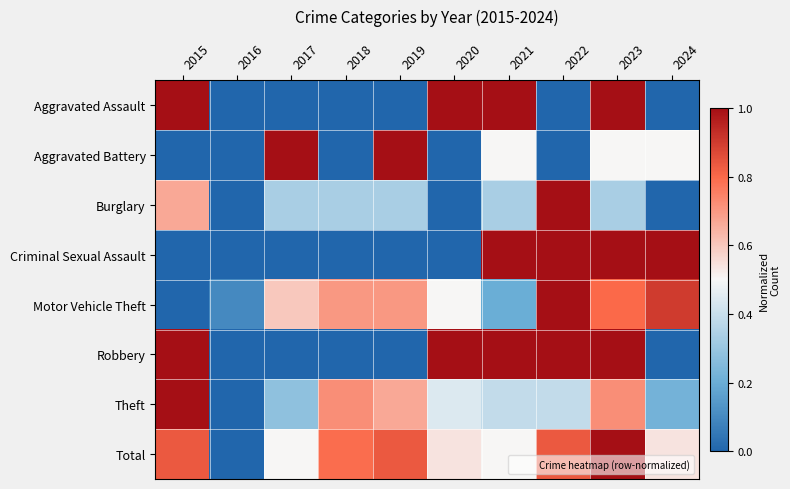

List the series in order of their peak value, lowest first.

Aggravated Assault, Aggravated Battery, Burglary, Criminal Sexual Assault, Motor Vehicle Theft, Robbery, Theft, Total